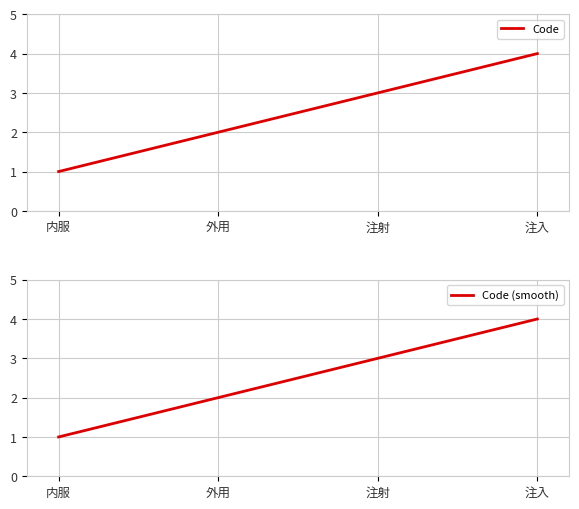

What is the difference between the maximum and second lowest values?

2